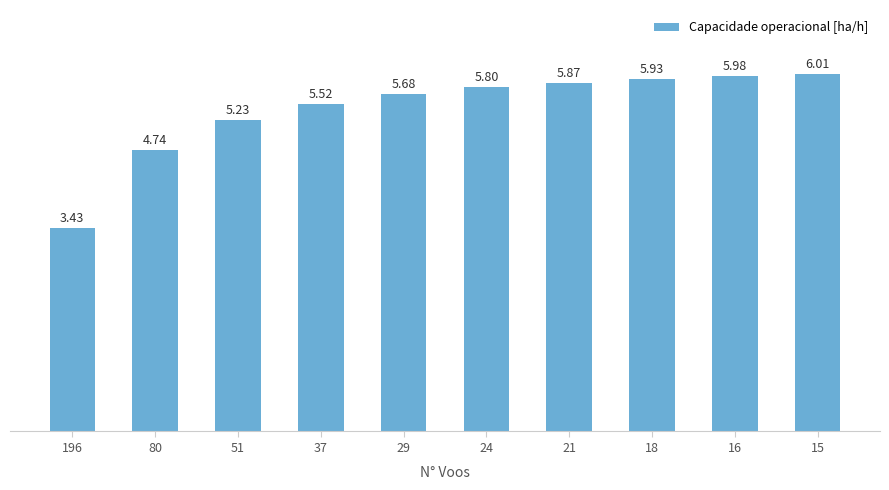

What is the sum of all values?

54.2